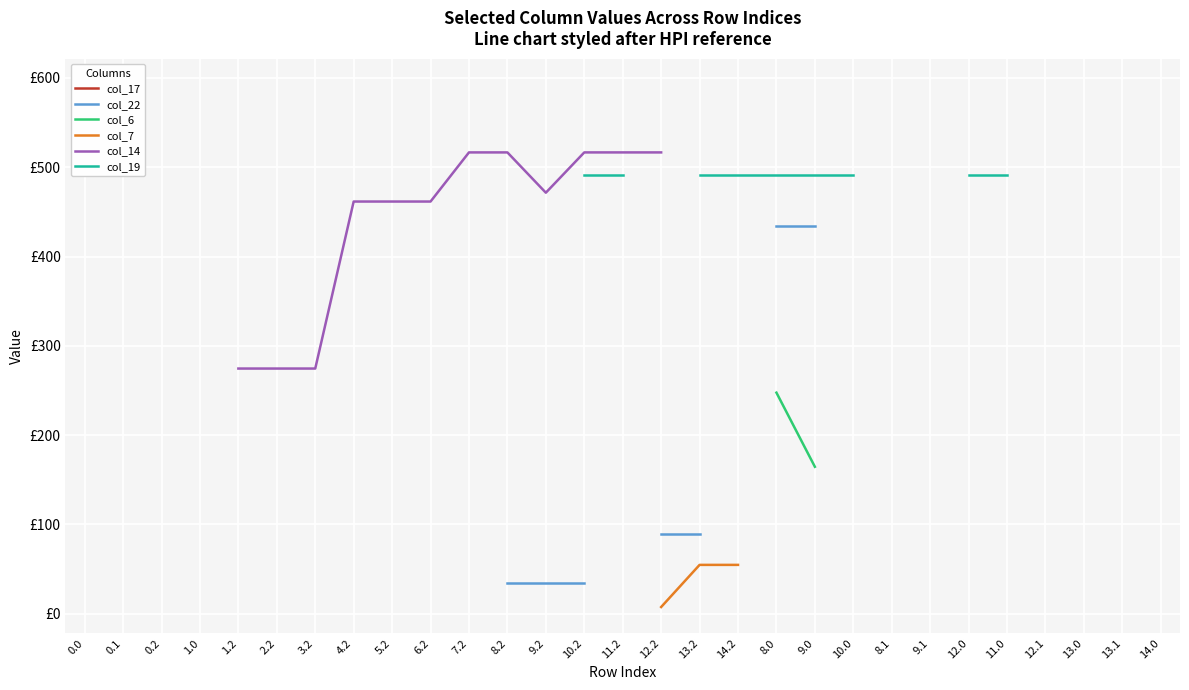

What position from the left is 1.0?

4